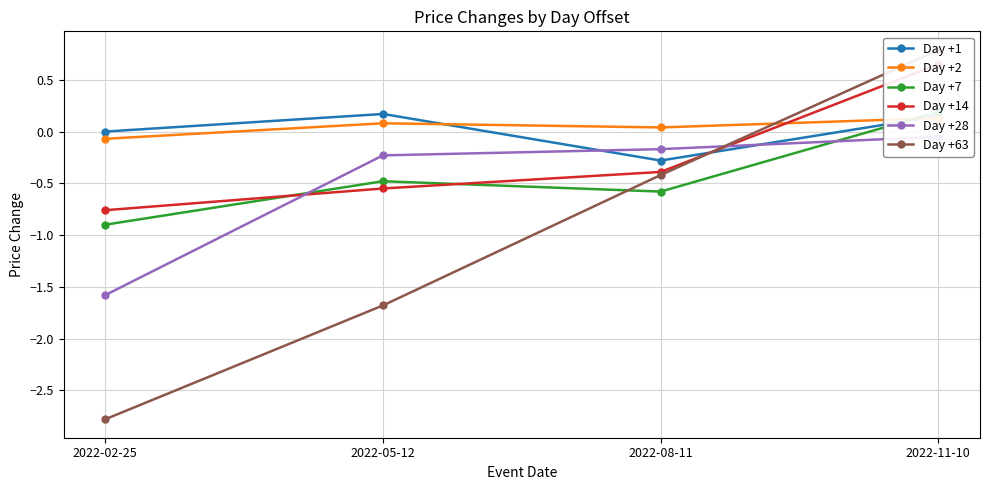

Where does the Day +63 series first go above 0?

2022-11-10